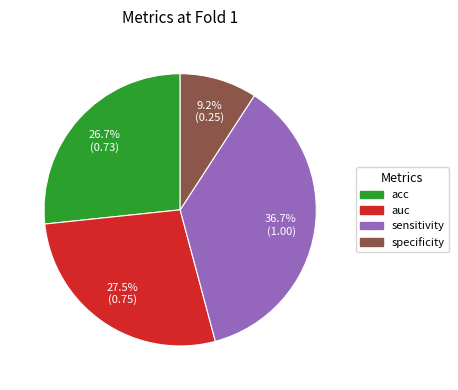

How many slices are in this pie chart?

4